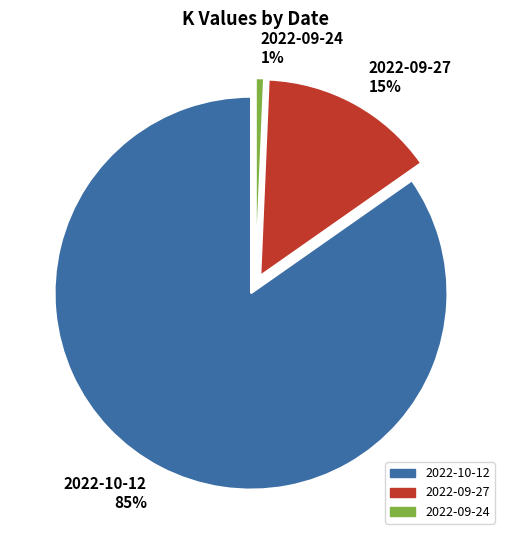

To the nearest percent, what portion does 2022-09-24 represent?

1%